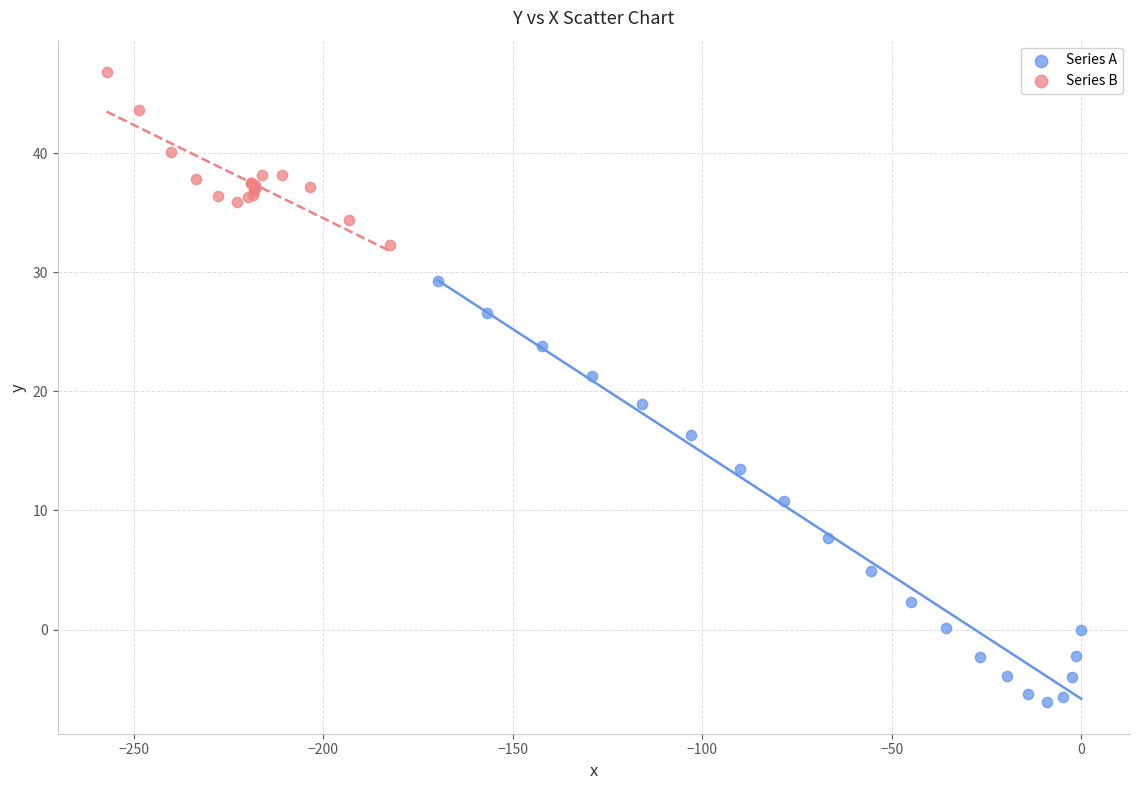

Which series contains the lowest Y value?

Series A